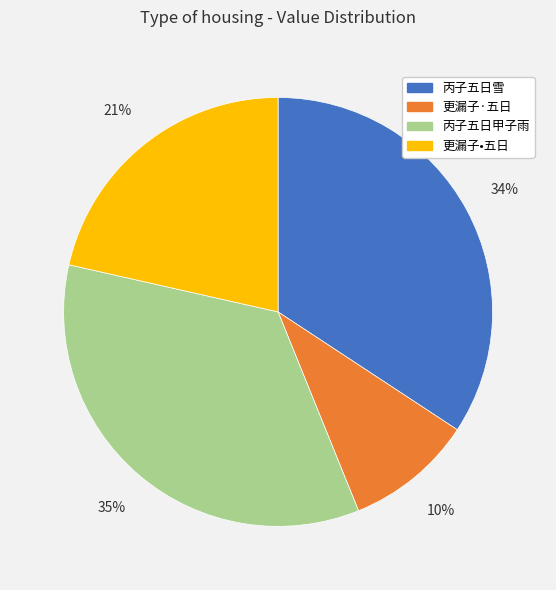

Combined, do 丙子五日雪 and 更漏子·五日 account for over 50%?

No